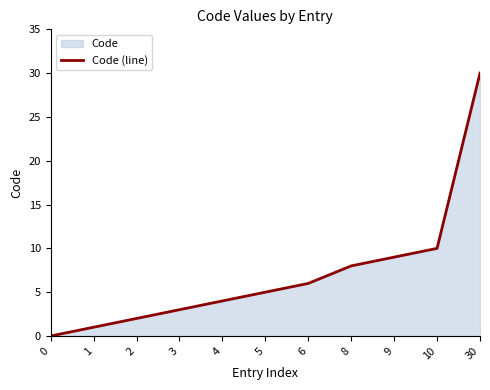

Rank the categories by value from highest to lowest.

30, 10, 9, 8, 6, 5, 4, 3, 2, 1, 0